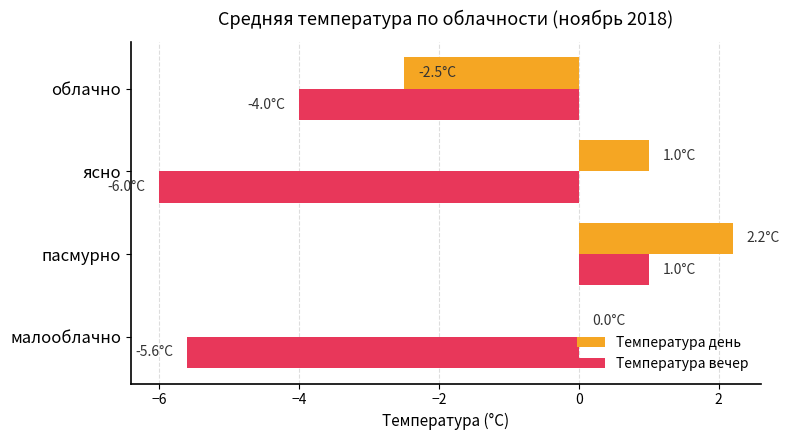

What is the greatest value displayed?

2.2